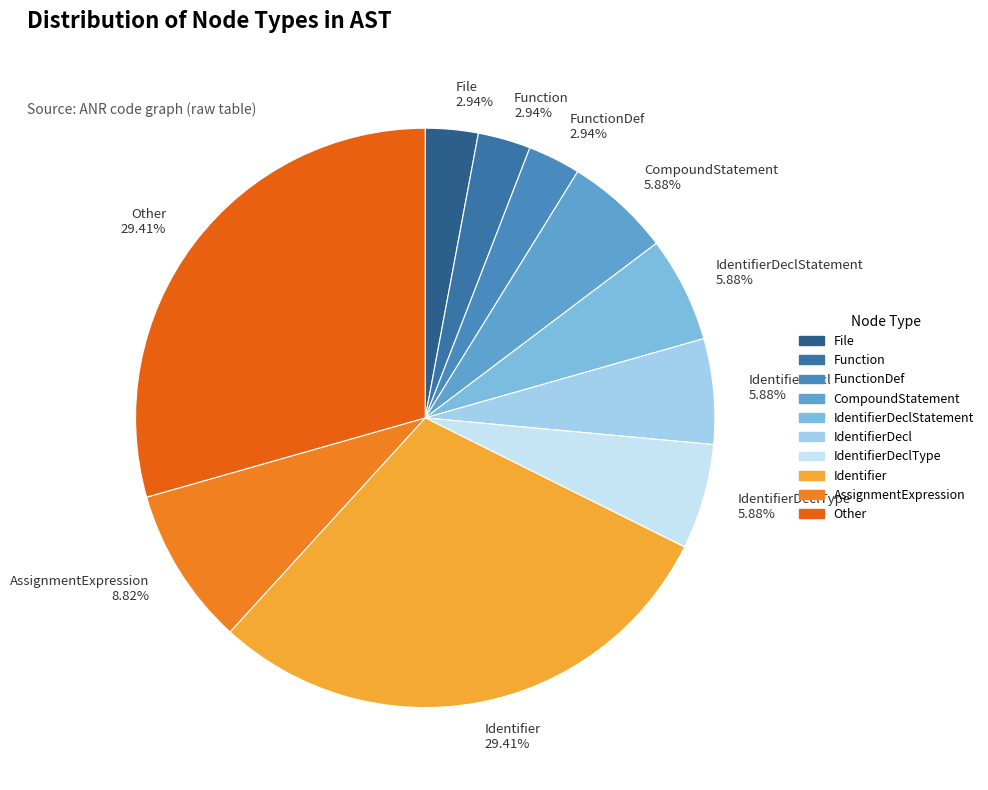

What percentage is the AssignmentExpression slice, to the nearest percent?

9%